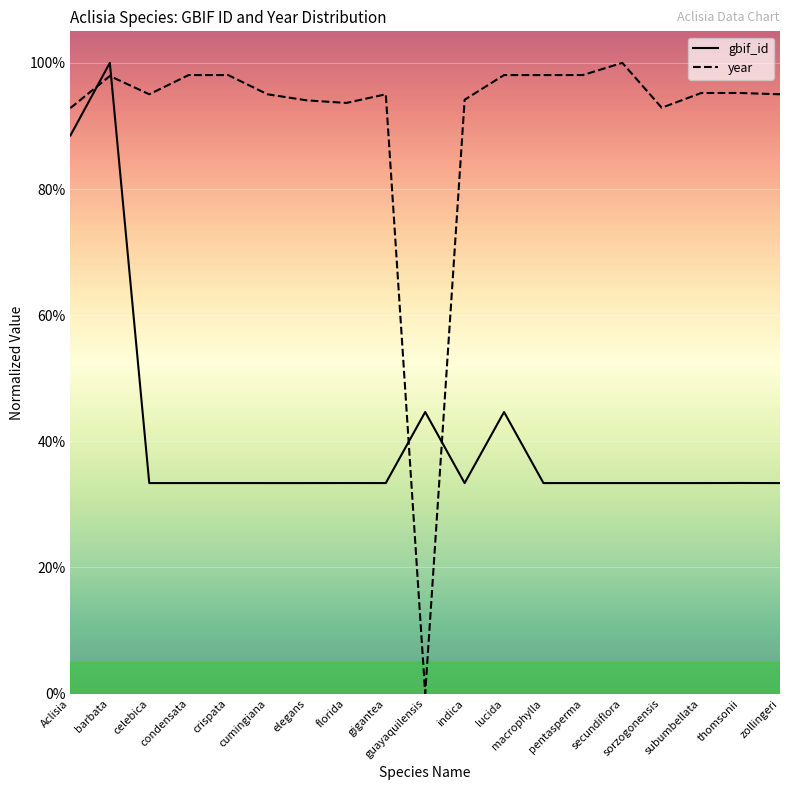

The value of gbif_id at lucida is 70.4. True or false?

False